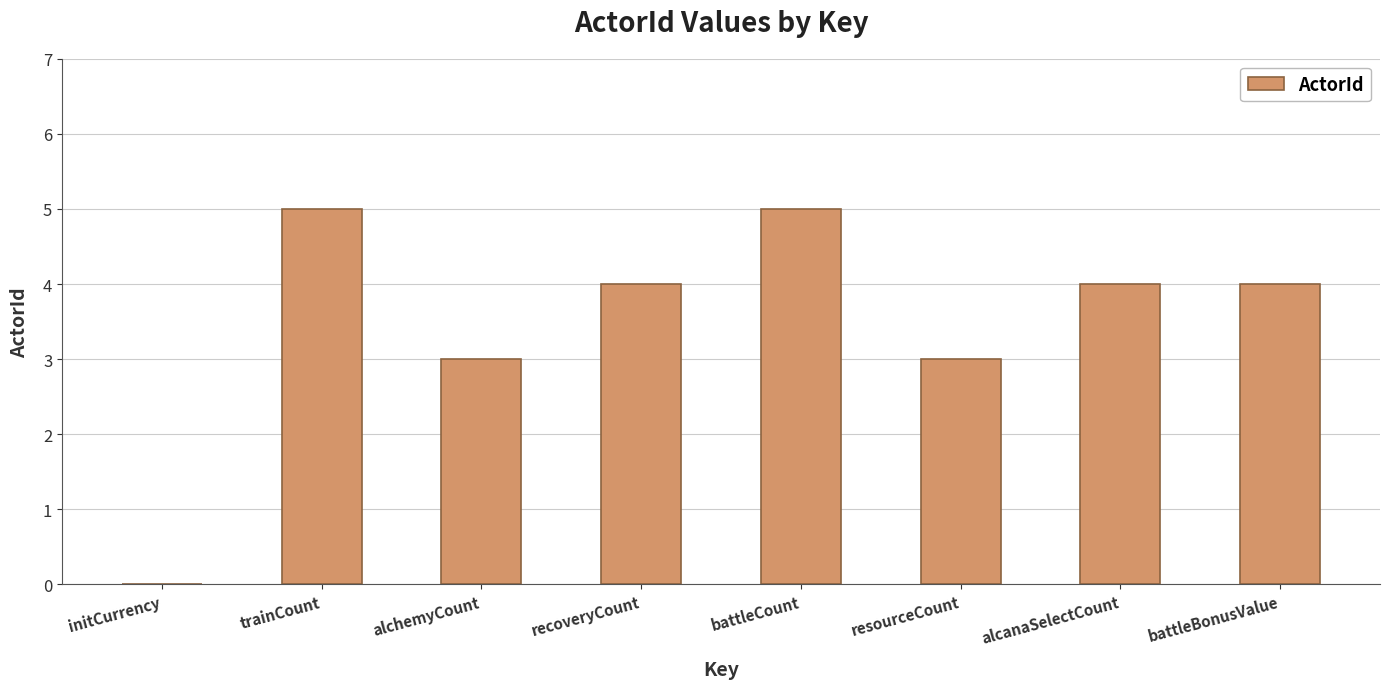

Reading left to right, list all the values displayed in this chart.

0	5	3	4	5	3	4	4